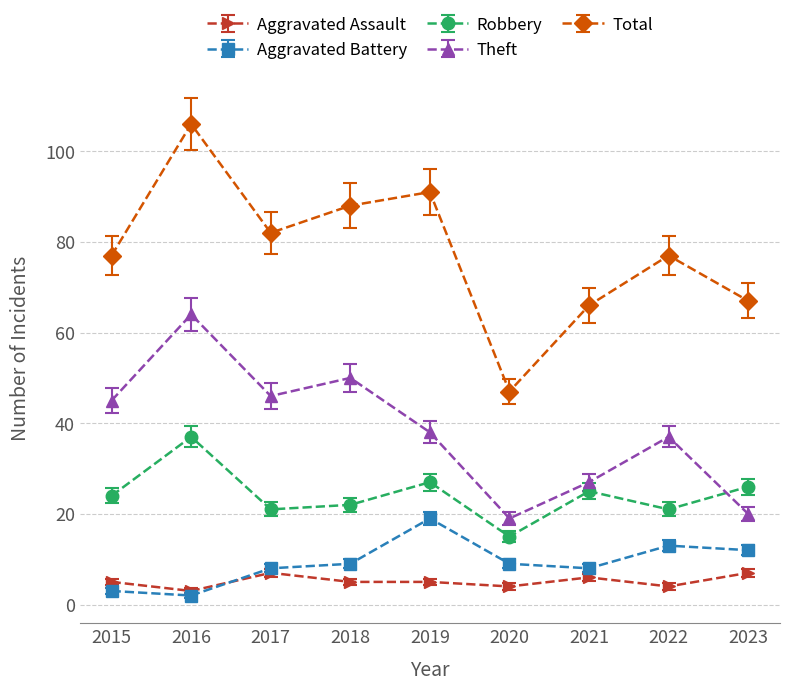

In Aggravated Battery, how many points are lower than both neighbors (excluding endpoints)?

2